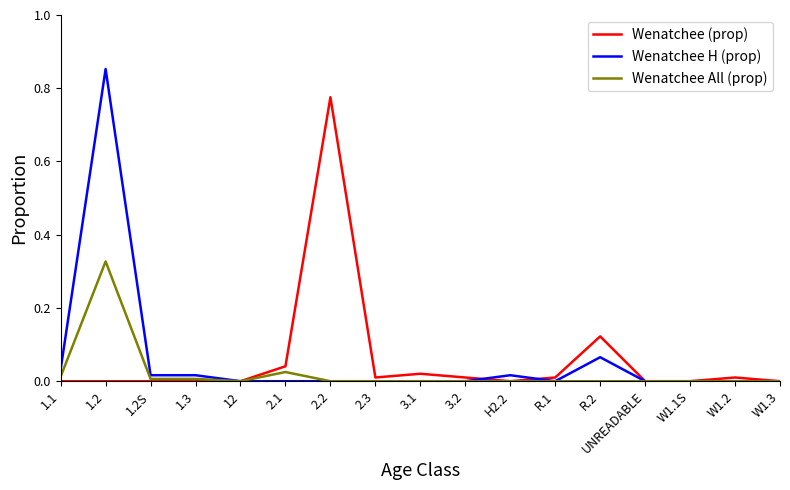

True or false: Wenatchee (prop) has more than 0 points higher than both neighbors.

True